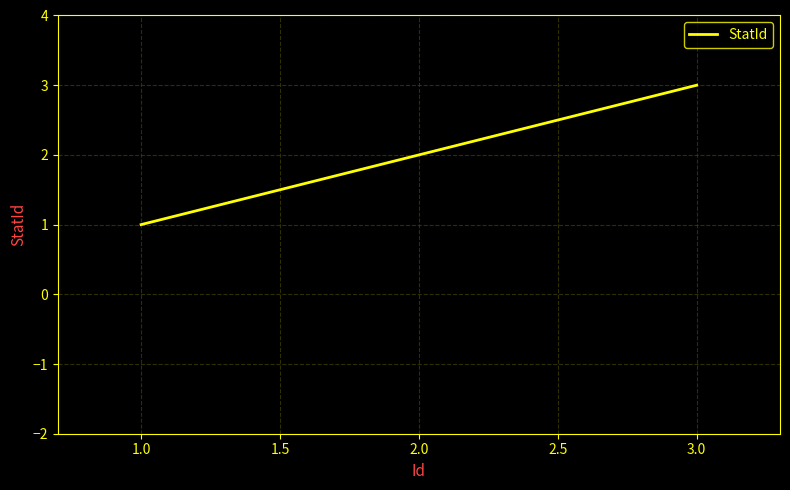

Approximately how many times larger is the value at 2.0 compared to 3.0?

0.7